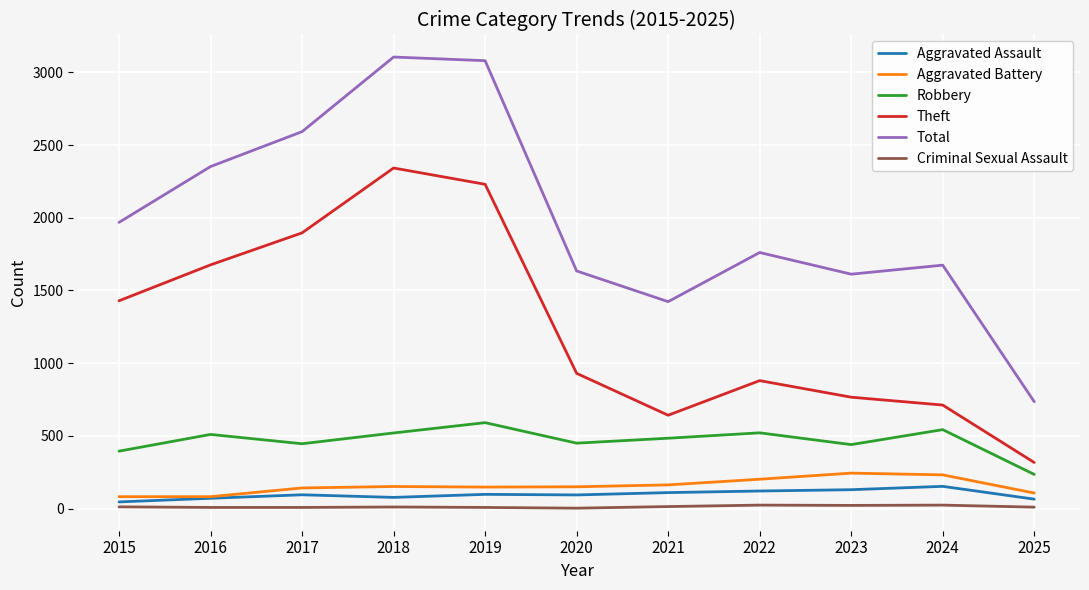

Which category has the highest value in the Theft series?

2018